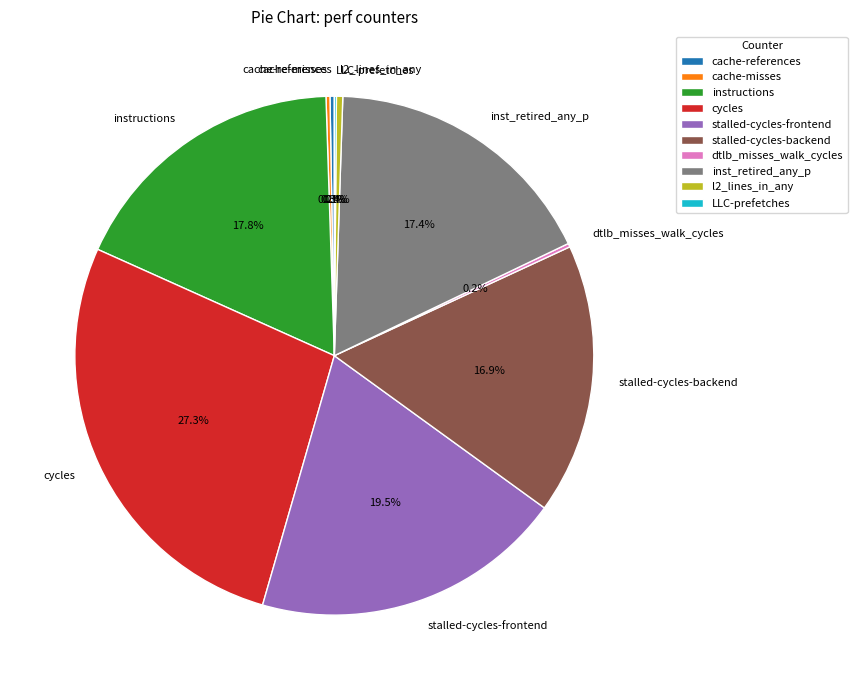

Does cycles account for over 50% of the chart?

No